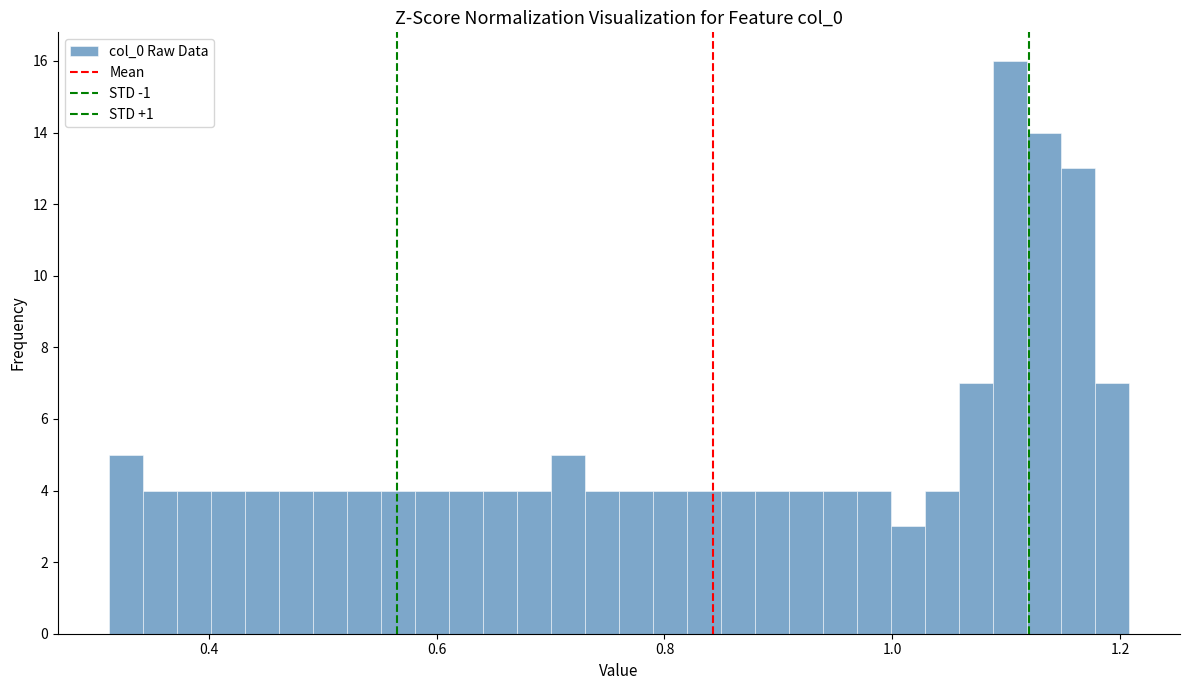

Read against the x-axis, roughly where is the centre of the tallest bar?

1.10